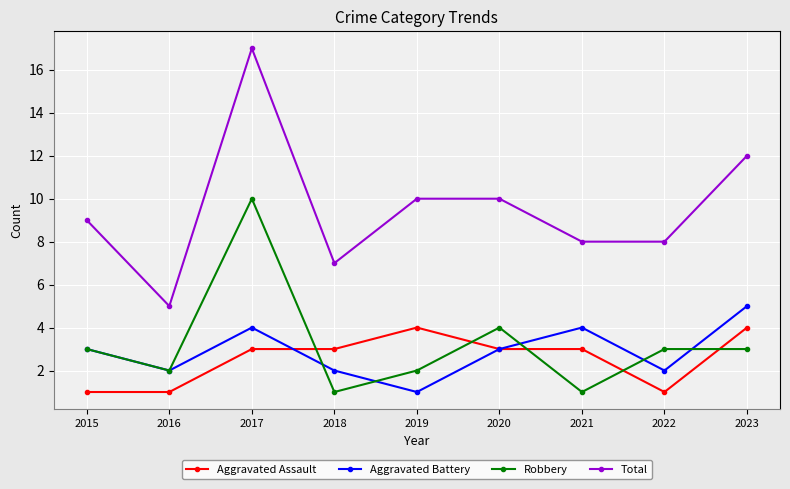

Rank the series at 2023 from highest to lowest value.

Total, Aggravated Battery, Aggravated Assault, Robbery